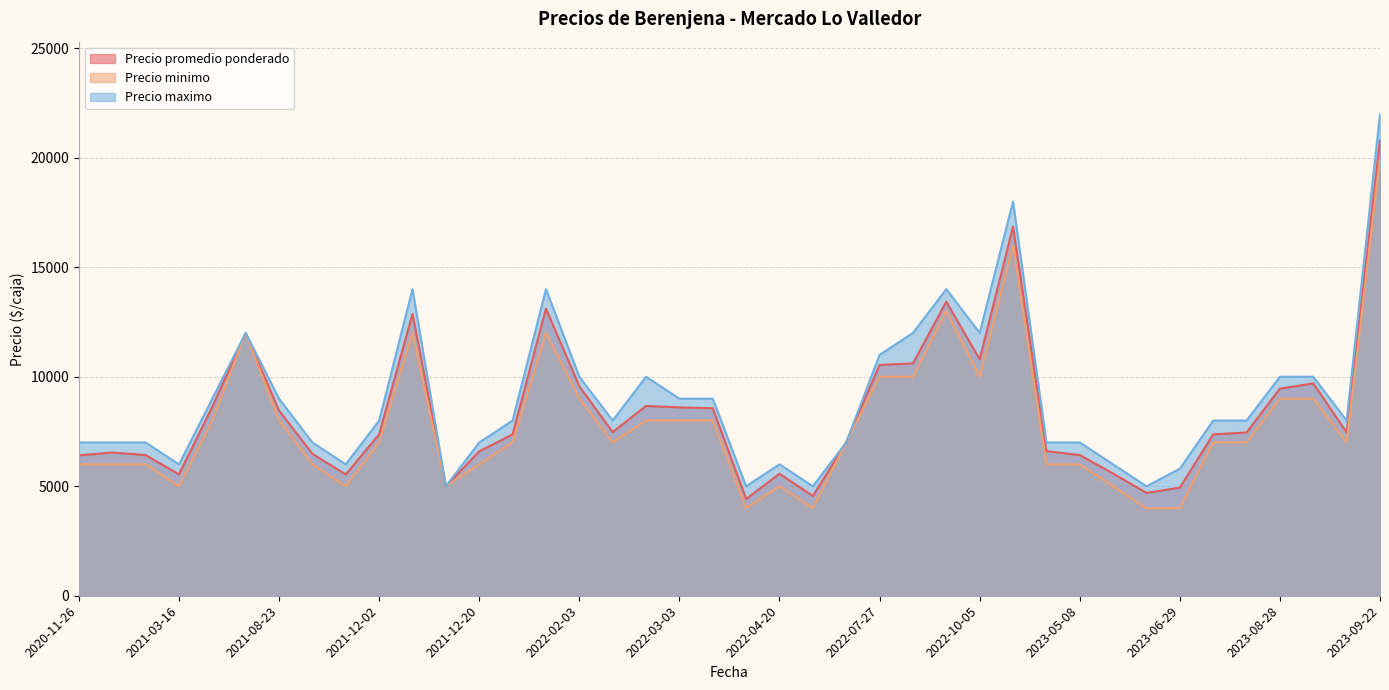

At how many categories does at least one series exceed 14720?

2